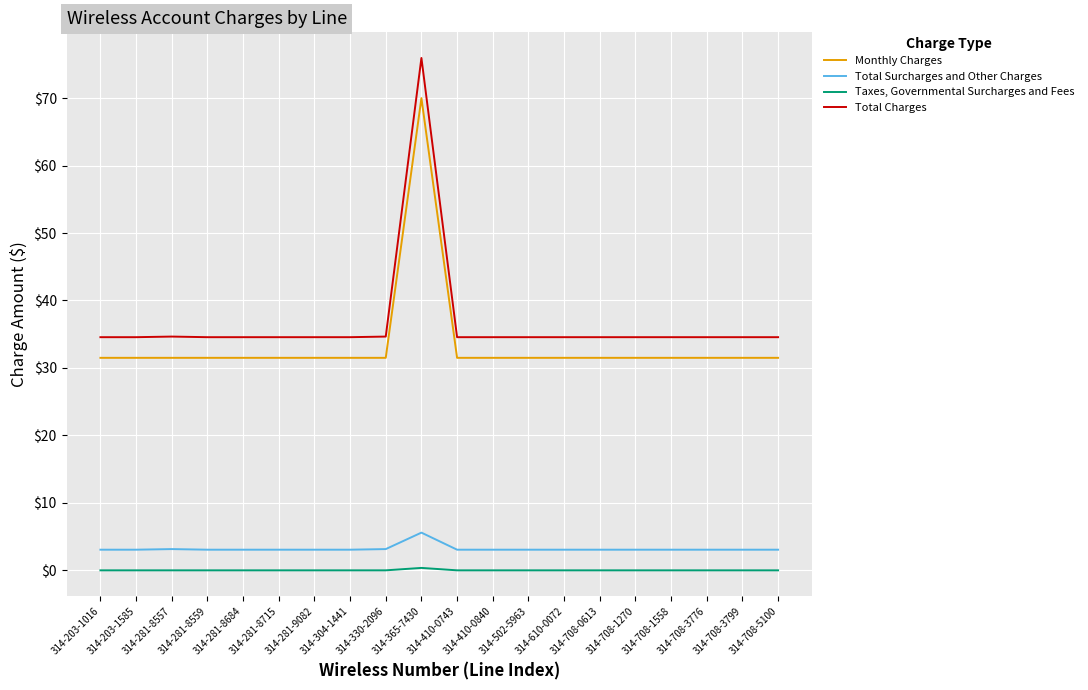

Rank the series by their maximum value, from highest to lowest.

Total Charges, Monthly Charges, Total Surcharges and Other Charges, Taxes, Governmental Surcharges and Fees